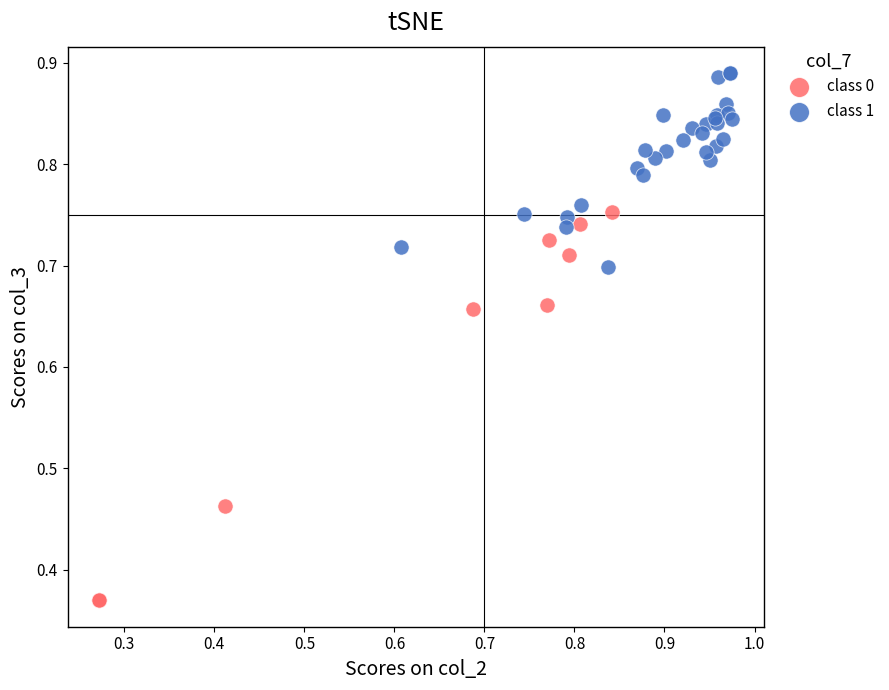

What are all the series names shown in the legend?

class 0, class 1